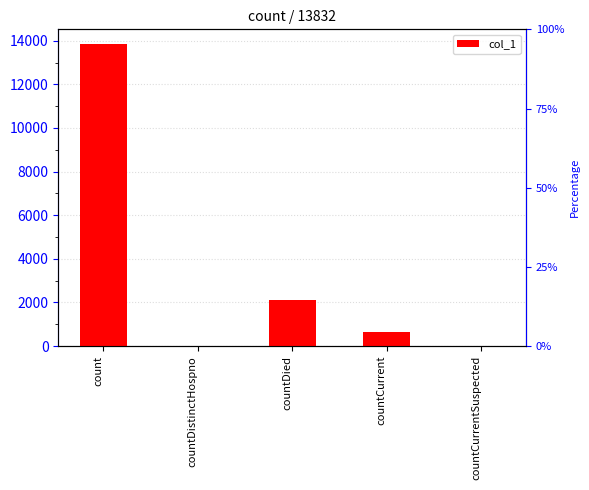

List the labels in order of value, largest first.

count, countDied, countCurrent, countDistinctHospno, countCurrentSuspected